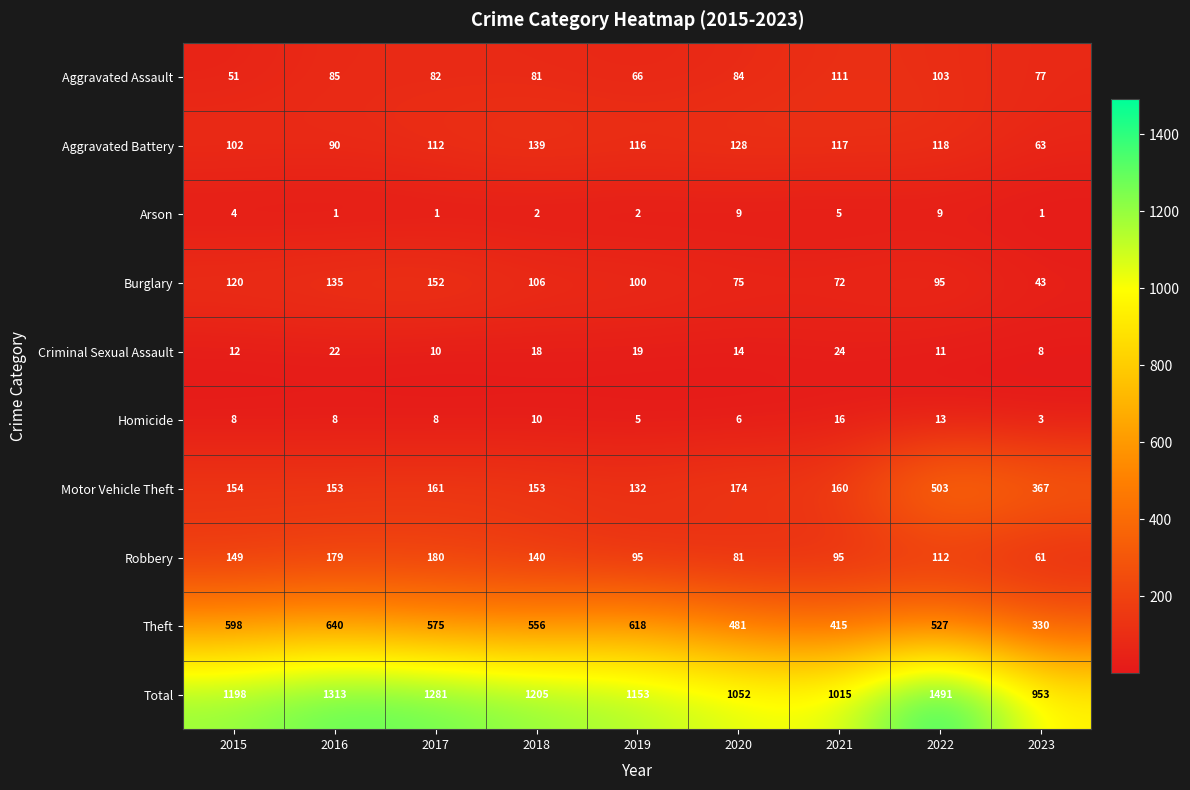

What is the average value of the Criminal Sexual Assault series?

15